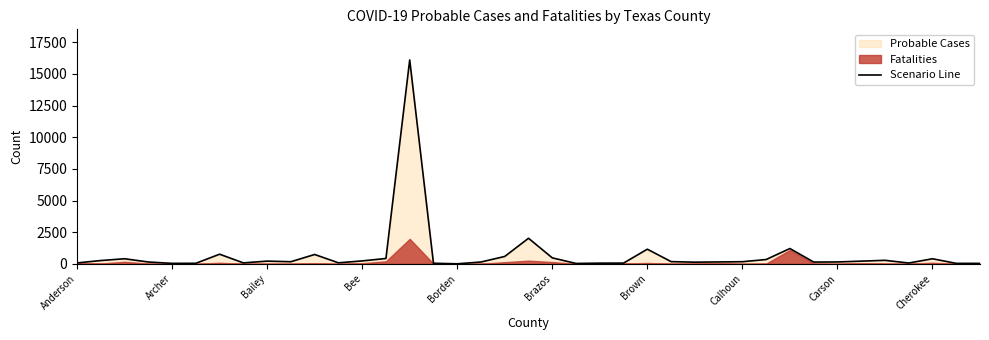

How many data points are above 172?

18